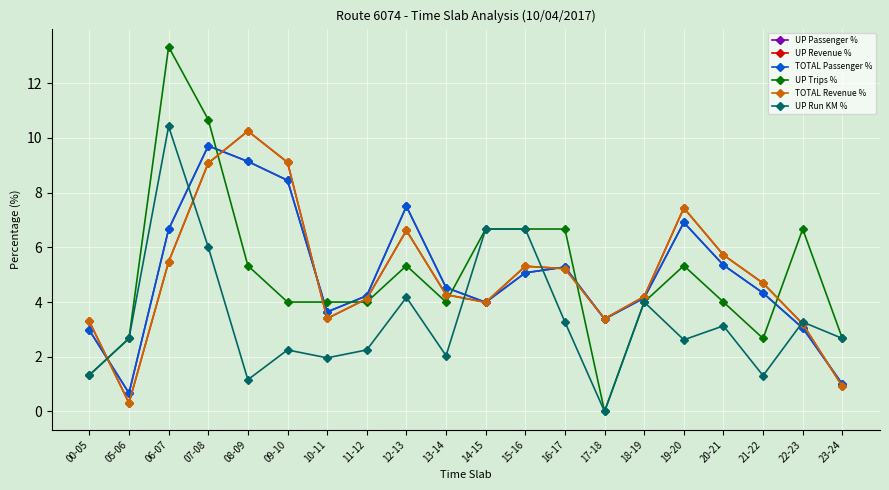

What is the difference between the second highest and minimum values in the TOTAL Passenger % series?

8.5